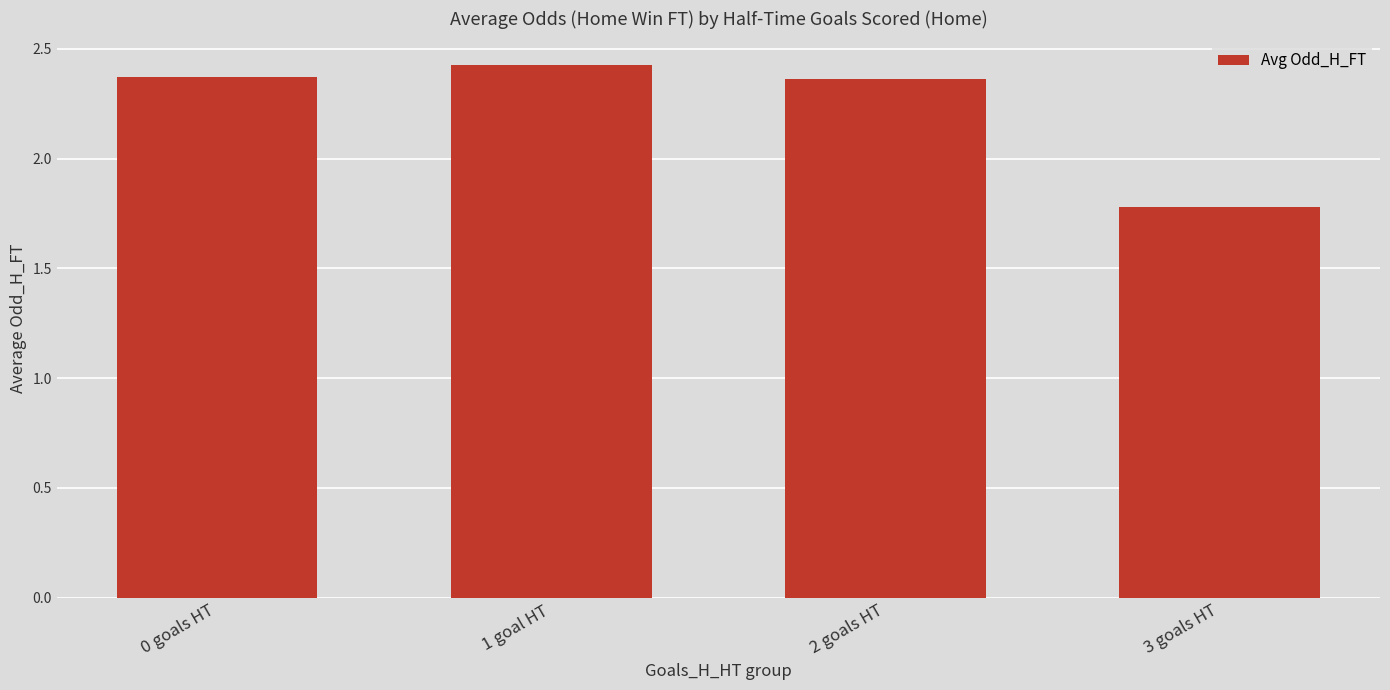

What is the change in value from 1 goal HT to 3 goals HT?

-0.6